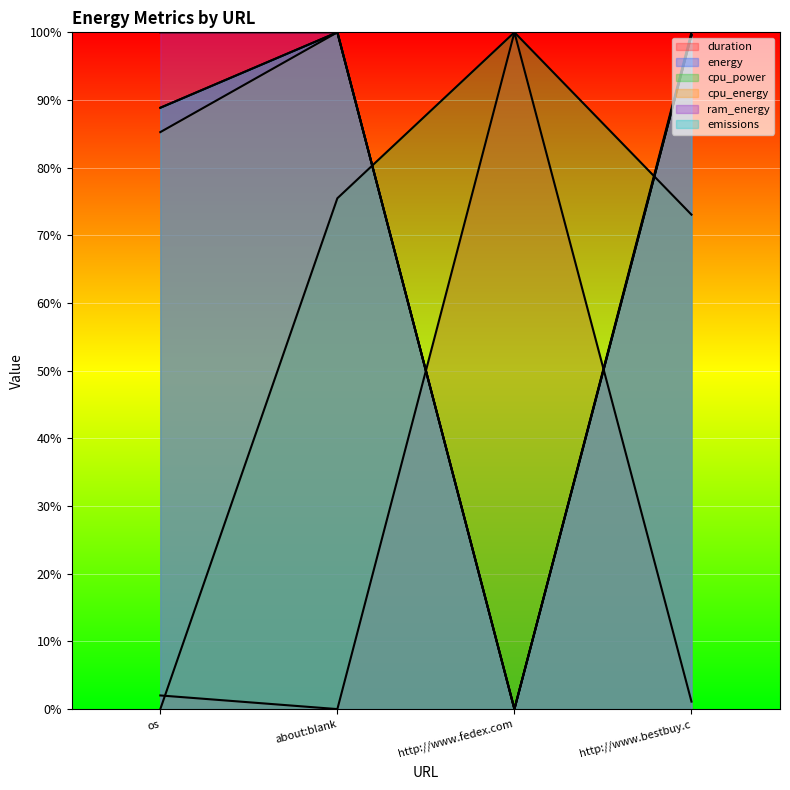

What are all the series names shown in the legend?

duration, energy, cpu_power, cpu_energy, ram_energy, emissions